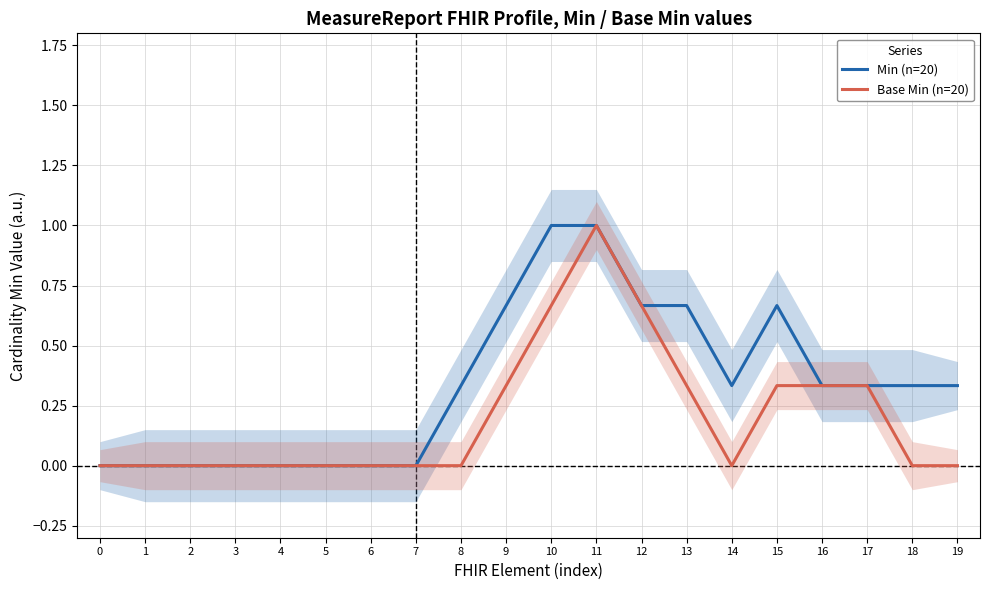

Which series changed the most between 8 and 14?

Min (n=20)